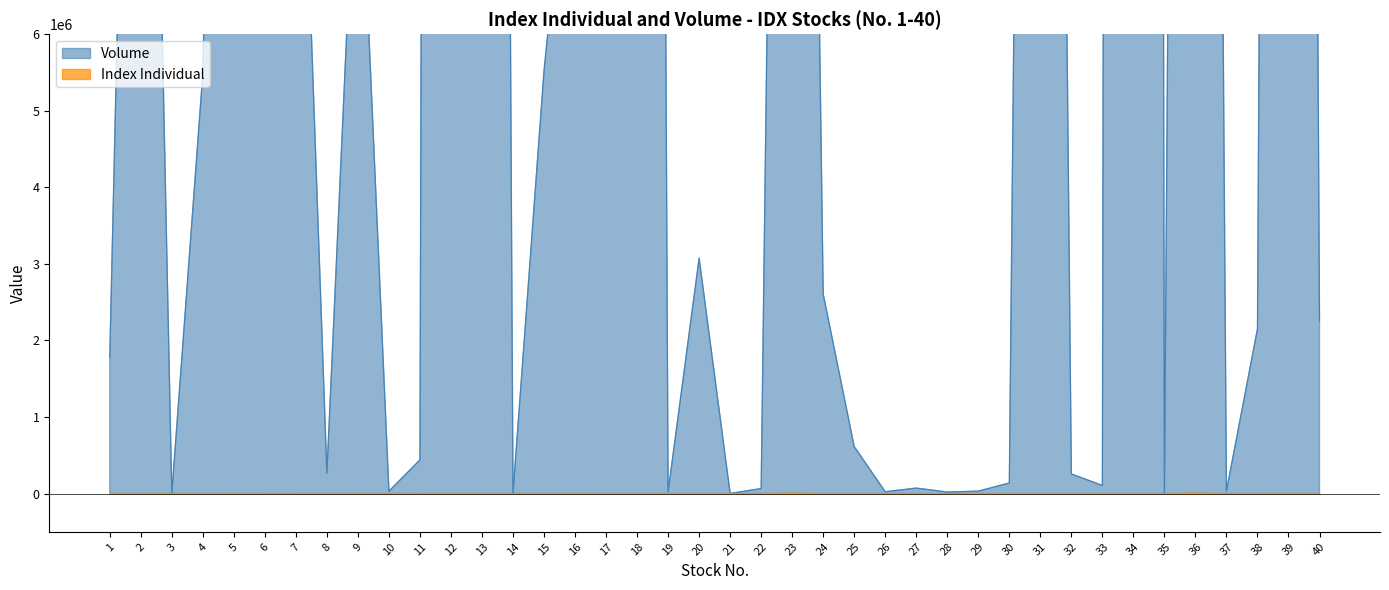

What is the difference between the Volume values at 4 and 3?

5484800.0